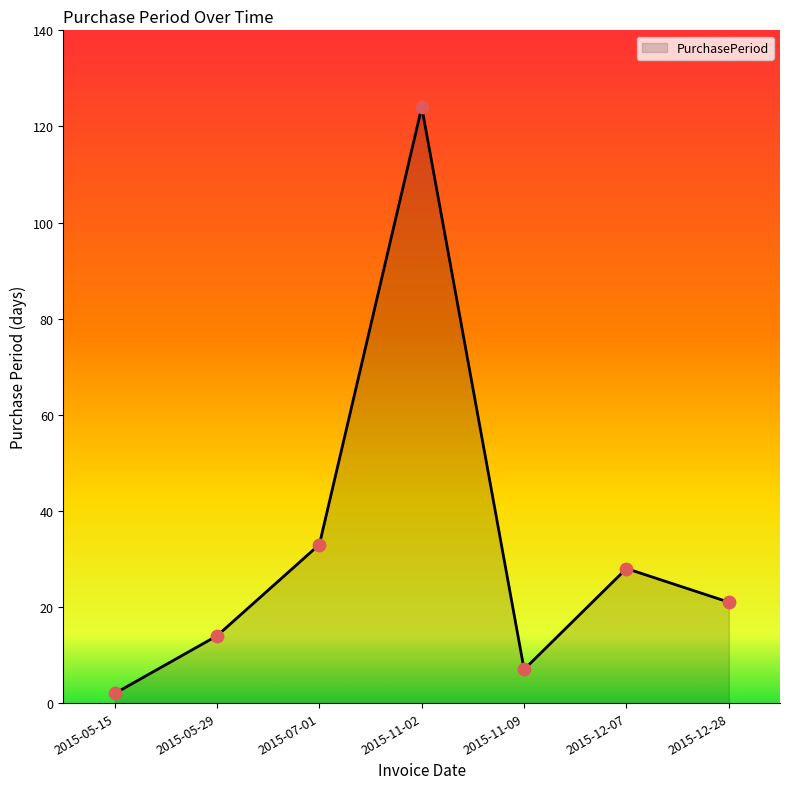

Between 2015-05-29 and 2015-07-01, which is larger?

2015-07-01